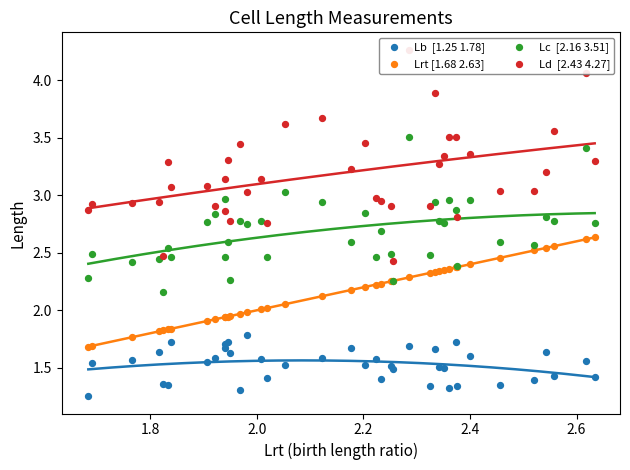

Which series reaches the maximum Y coordinate?

Ld  [2.43 4.27]